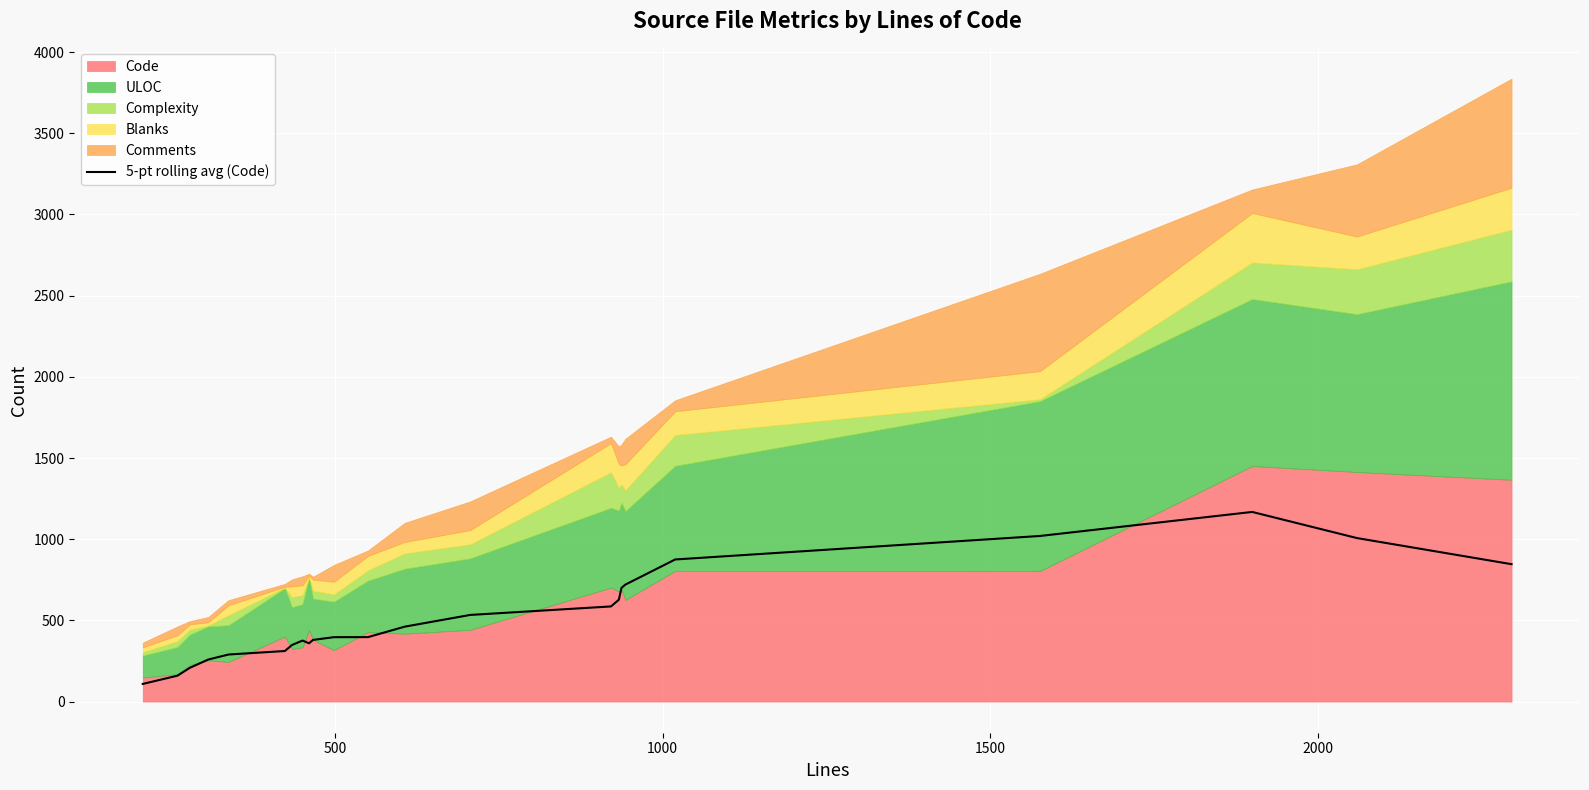

Is it true that the value at 13 is 273.8?

False